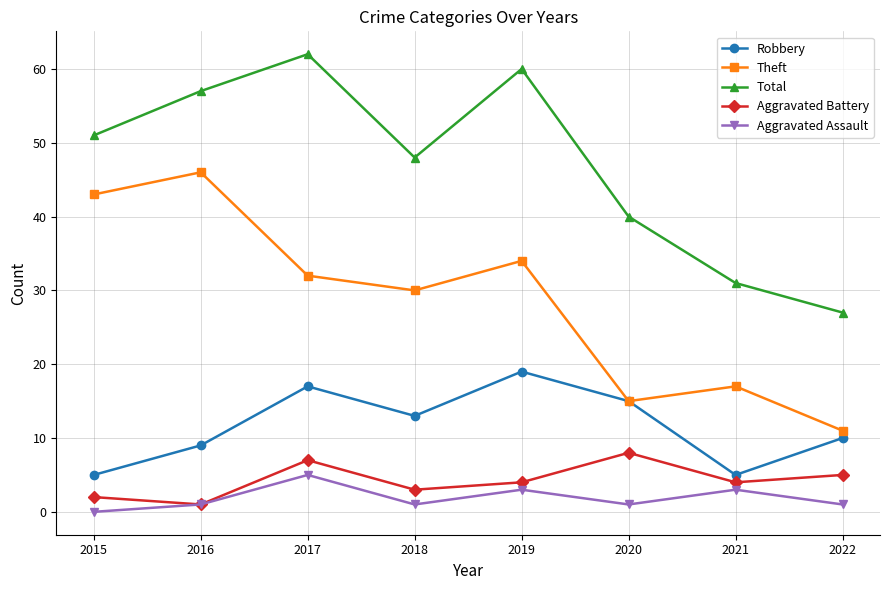

At which category is the sum across all series the highest?

2017